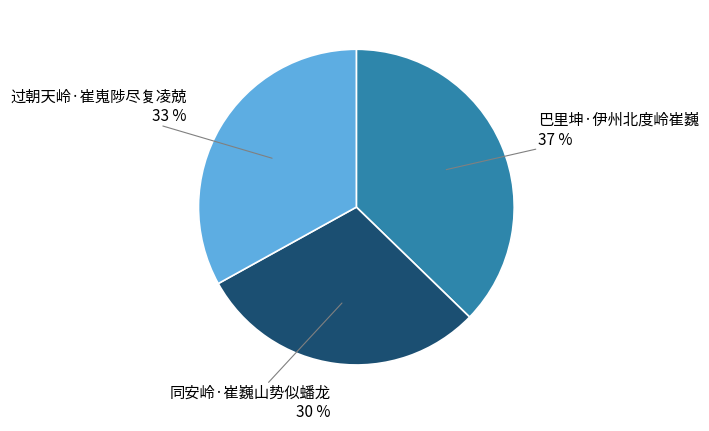

Does 同安岭·崔巍山势似蟠龙 account for over 50% of the chart?

No